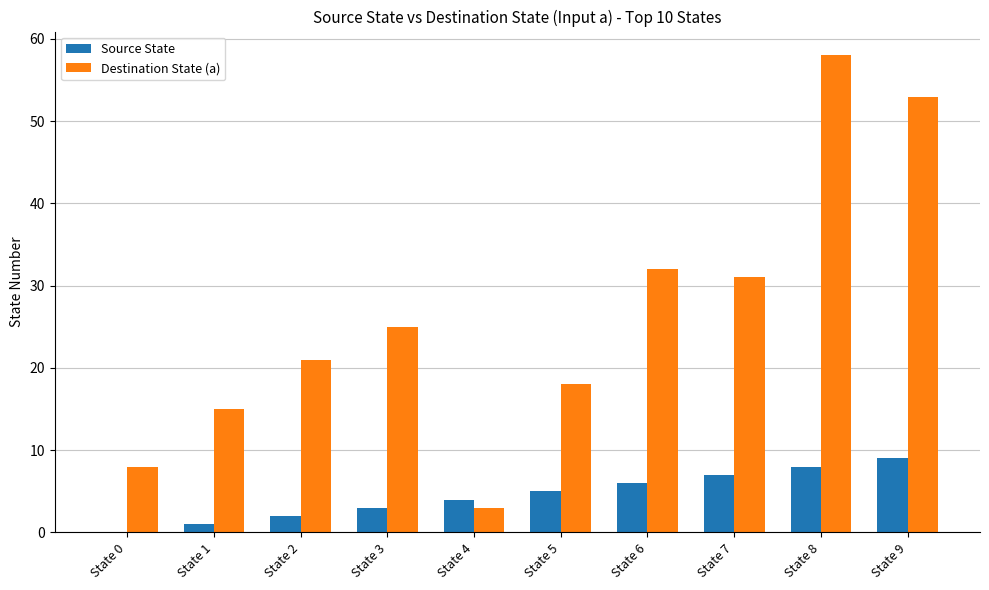

What is the sum of all Source State values?

45